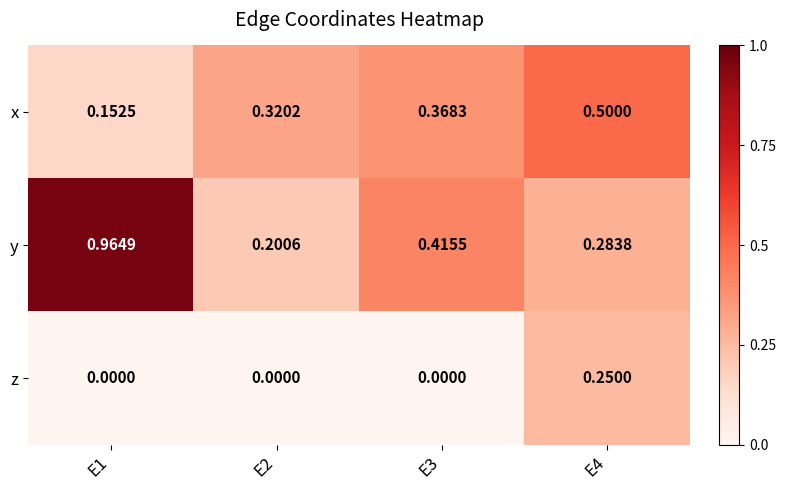

Which series has the widest spread of values?

y